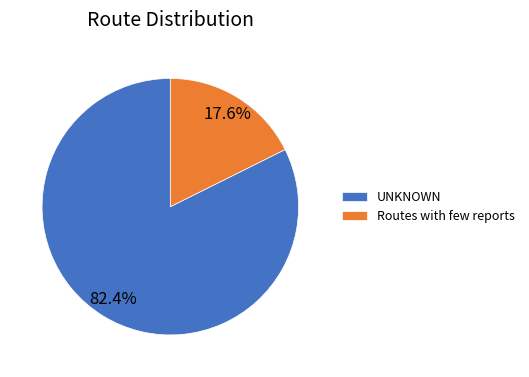

What portion of the pie excludes Routes with few reports?

82.4%